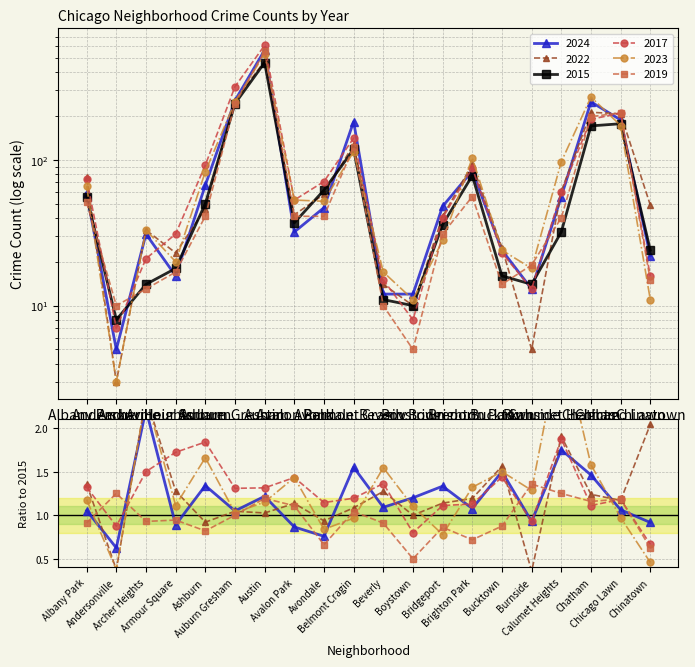

How many data points in 2024 are less than 48?

10